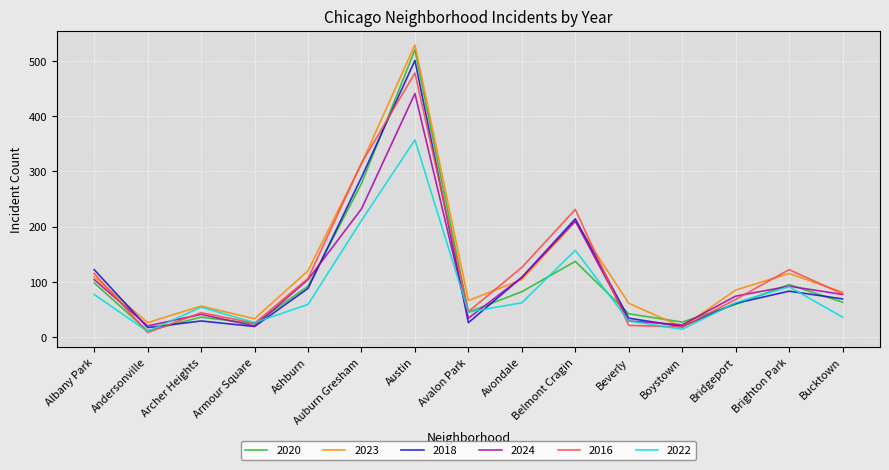

Which category has the highest value in the 2023 series?

Austin